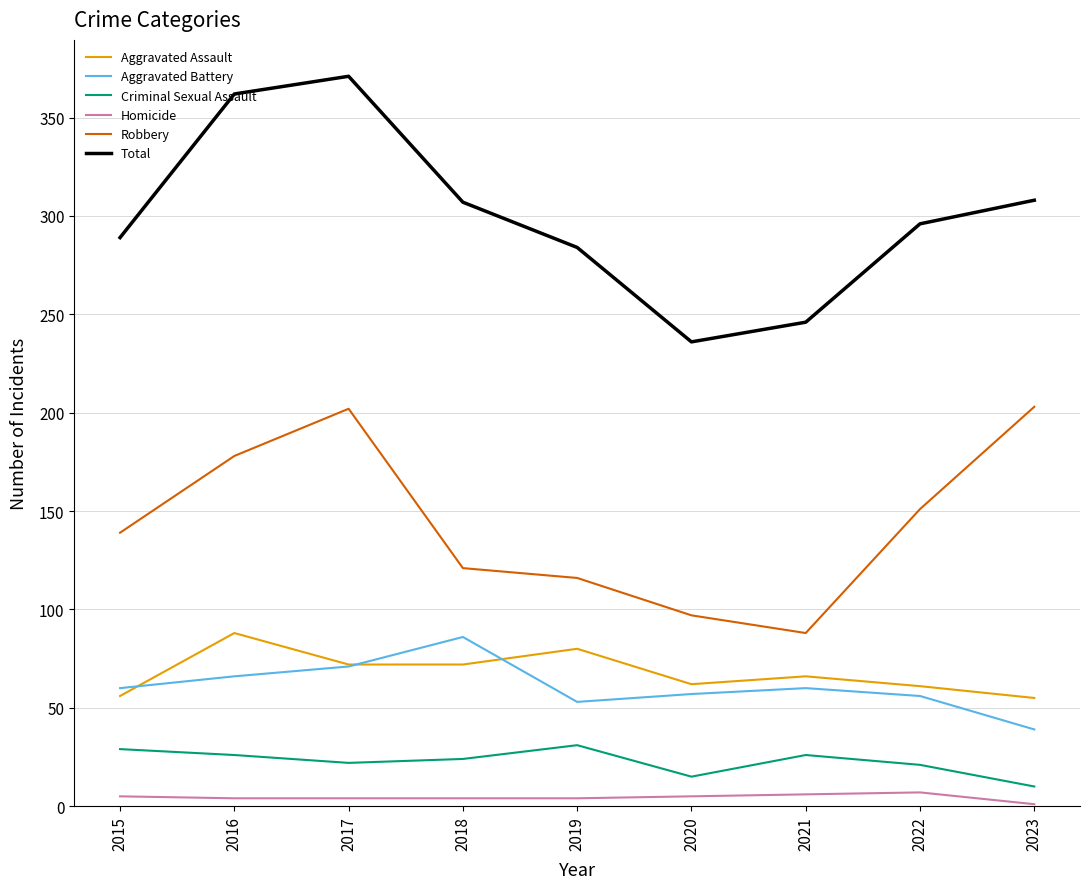

True or false: Homicide and Robbery intersect in this chart.

False